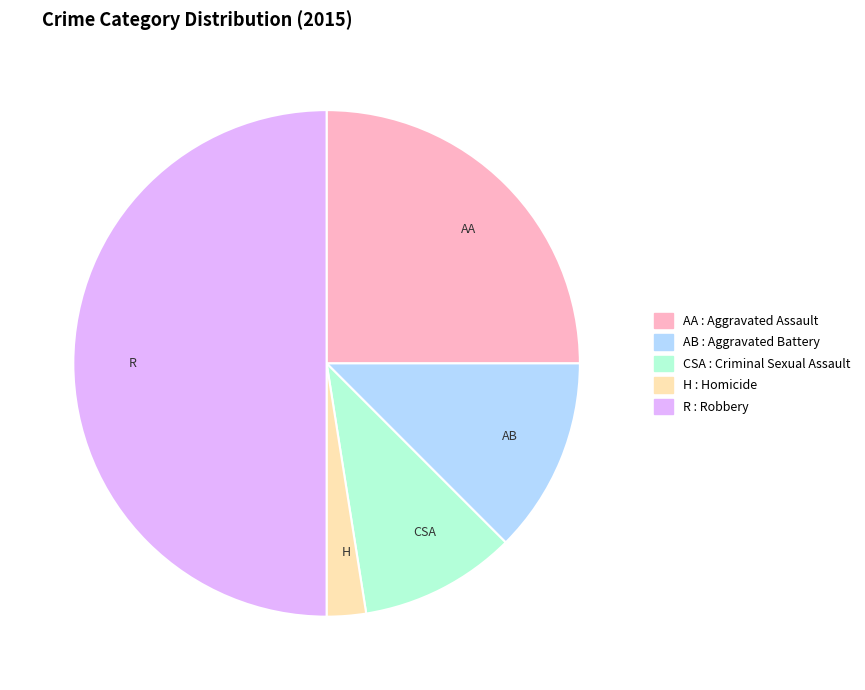

Rank the categories by value from highest to lowest.

R, AA, AB, CSA, H